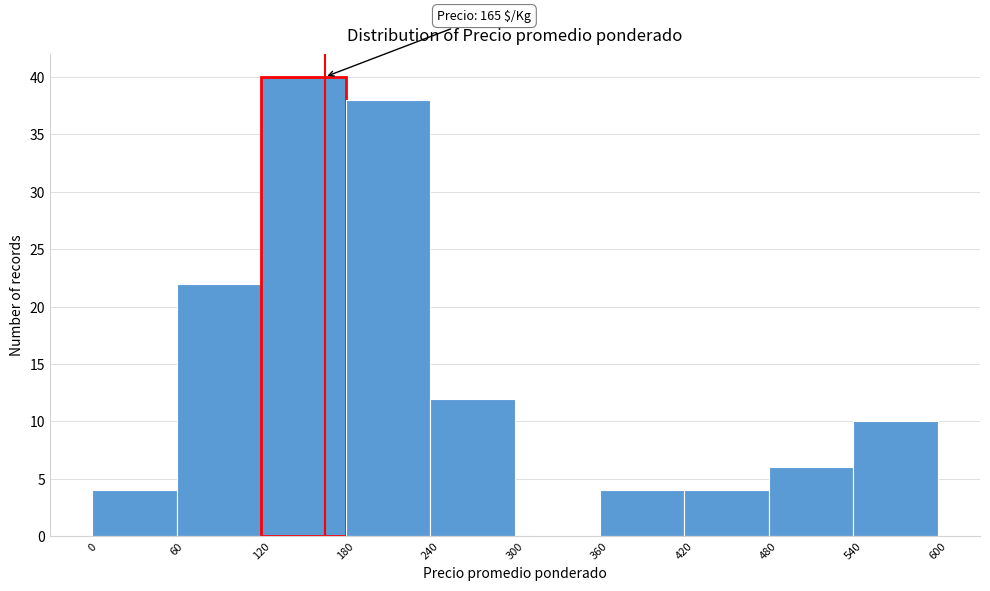

Which range on the x-axis has the tallest bar?

120 to 180